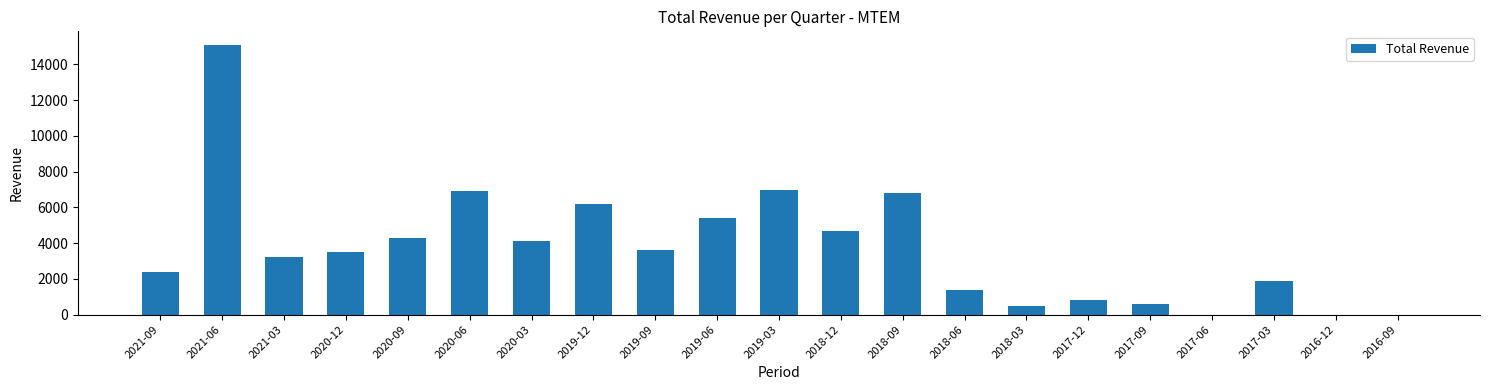

At which category does the chart reach its peak across all series?

2021-06